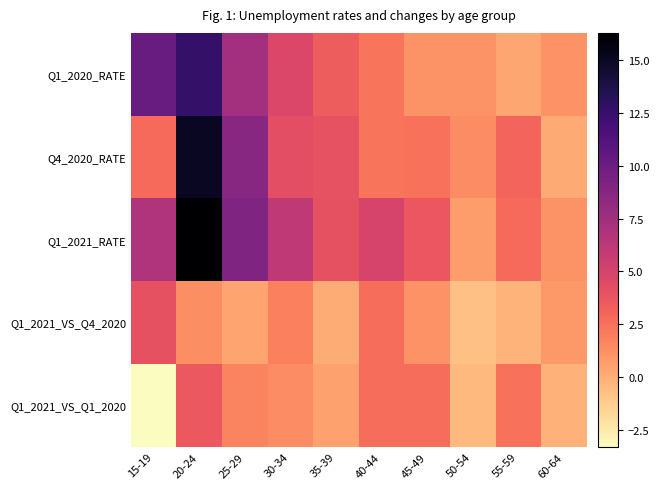

Which has a higher value, 40-44 or 45-49?

40-44